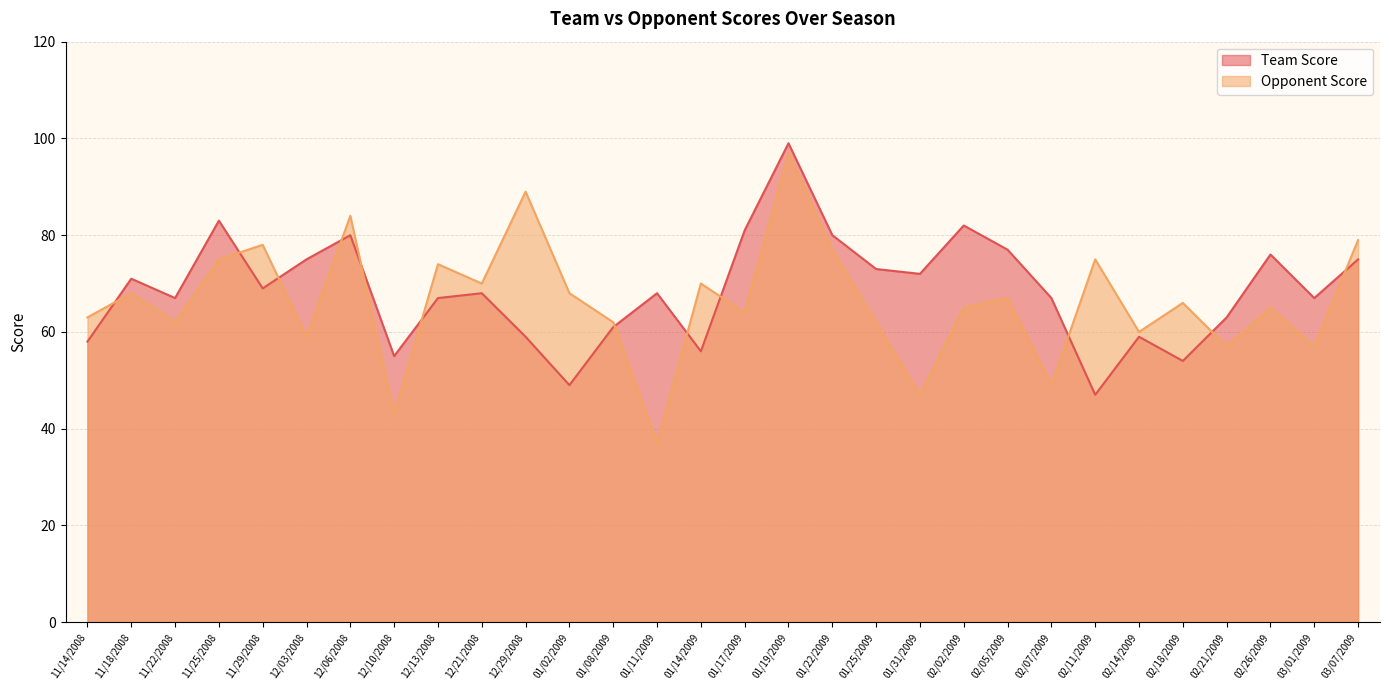

Rank the series by their average value, from highest to lowest.

Team Score, Opponent Score